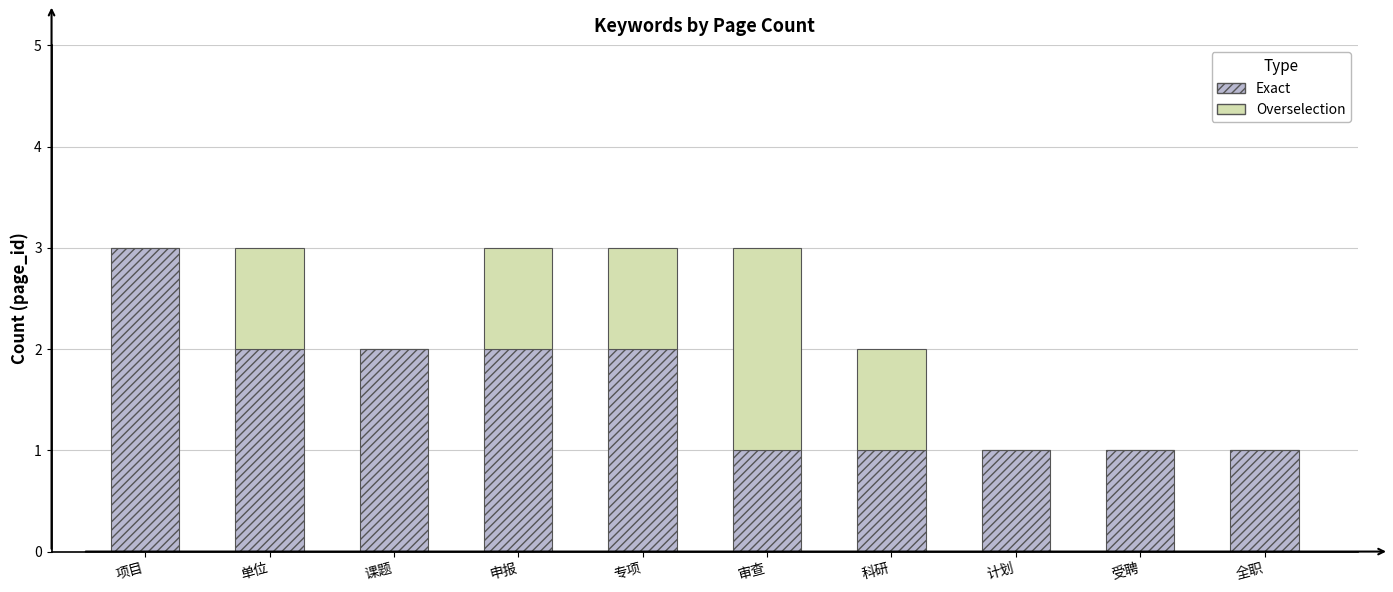

What is the sum of the Exact values at 单位 and 专项?

4